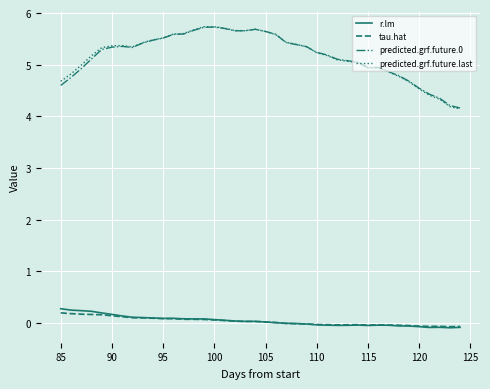

What is the maximum value for predicted.grf.future.0?

5.7